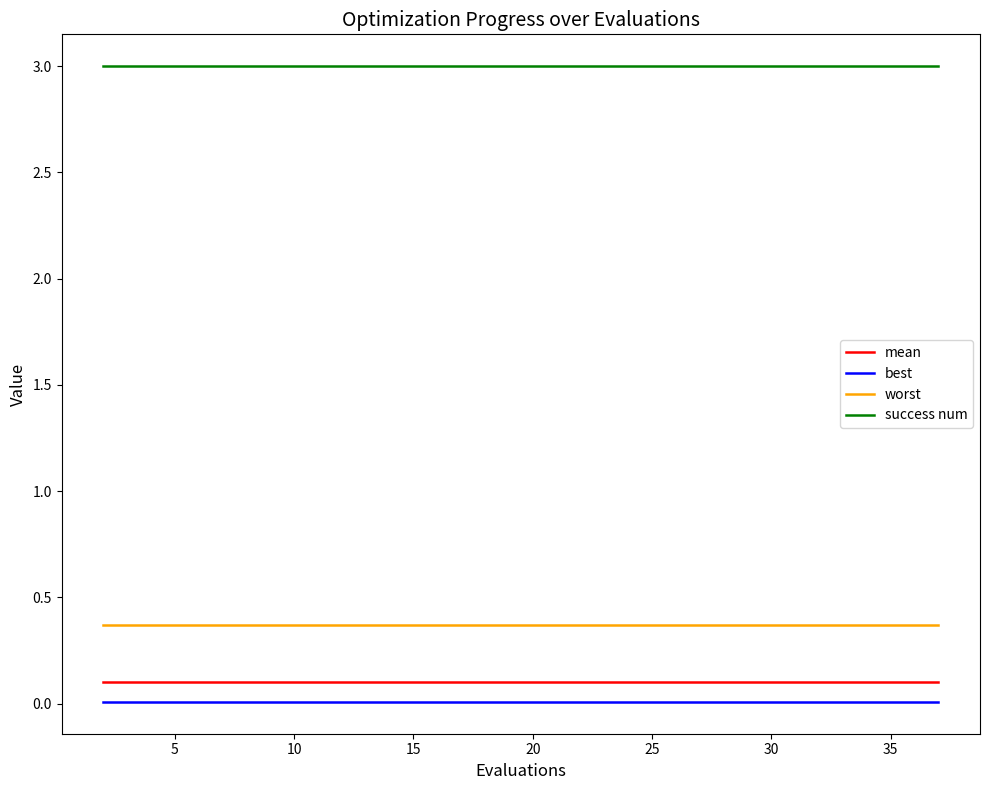

What is the minimum value for worst?

0.4